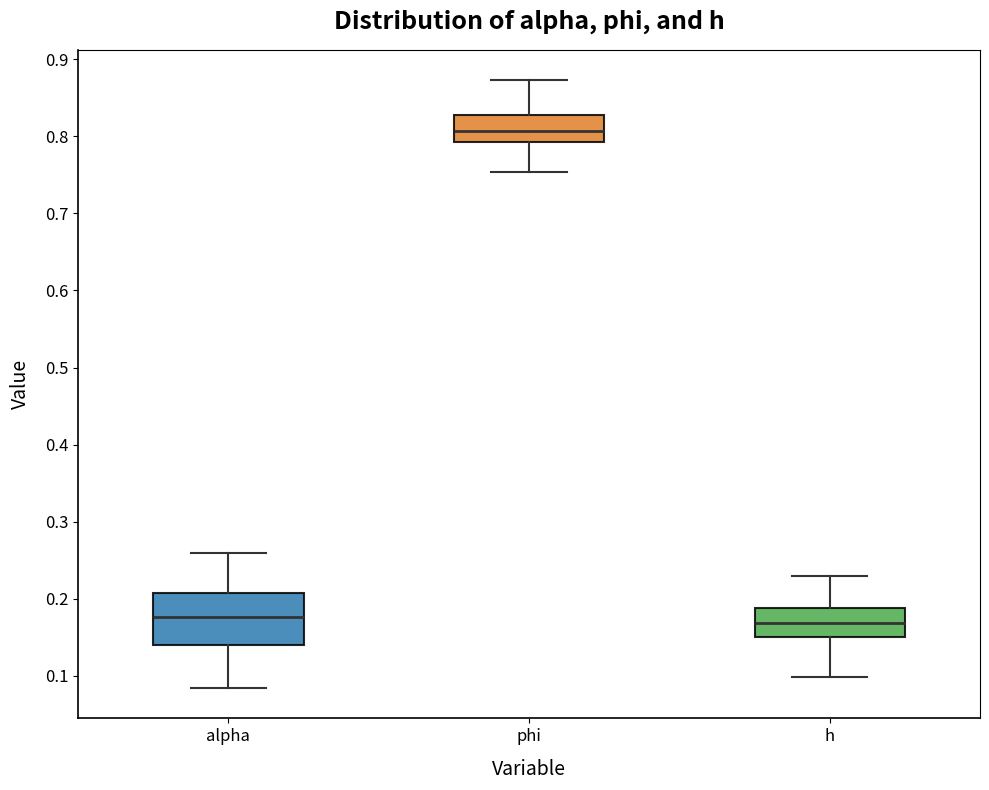

Which box's median line is the highest?

phi